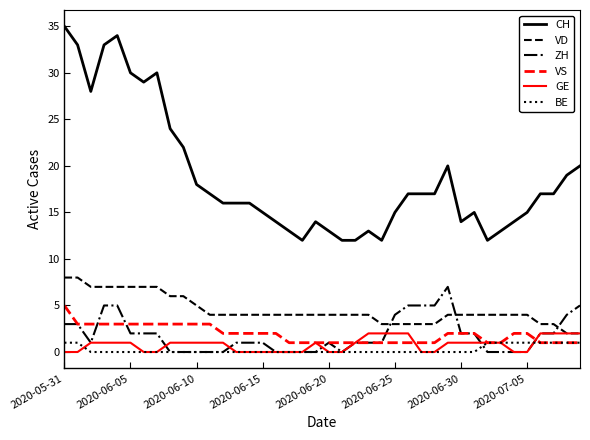

Which series has the widest spread of values?

CH